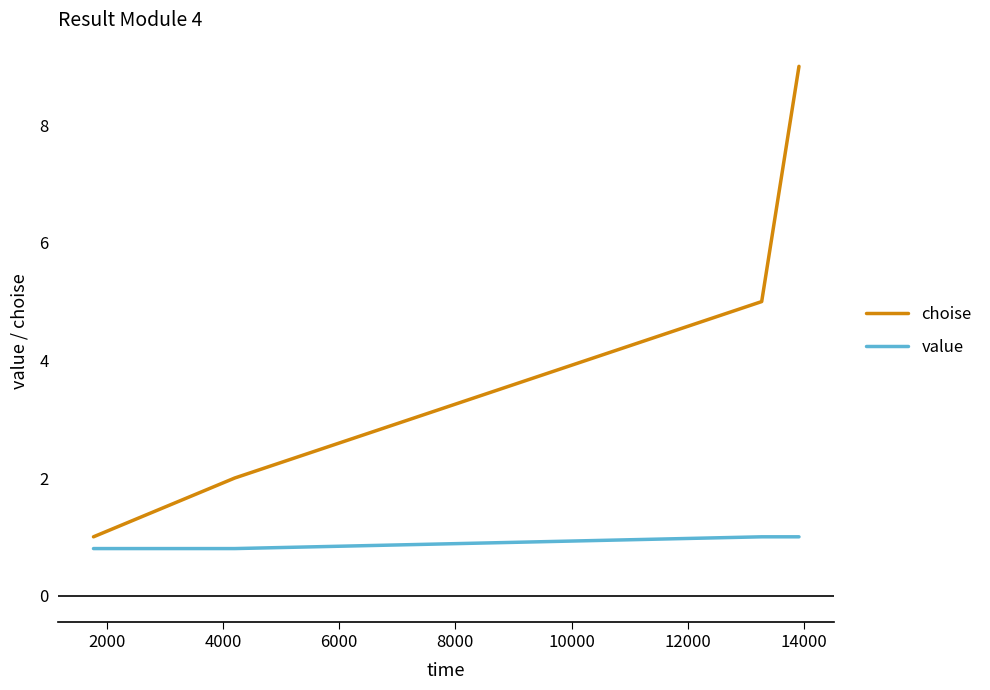

What is the average value of the value series?

0.9